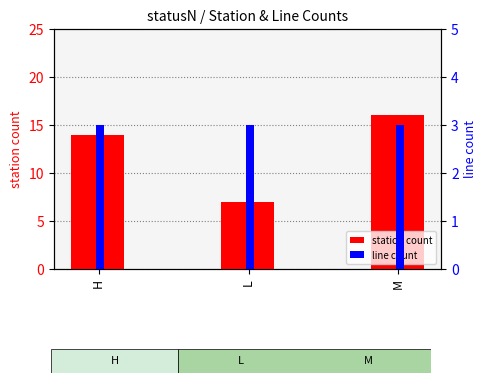

What position from the left is M?

3